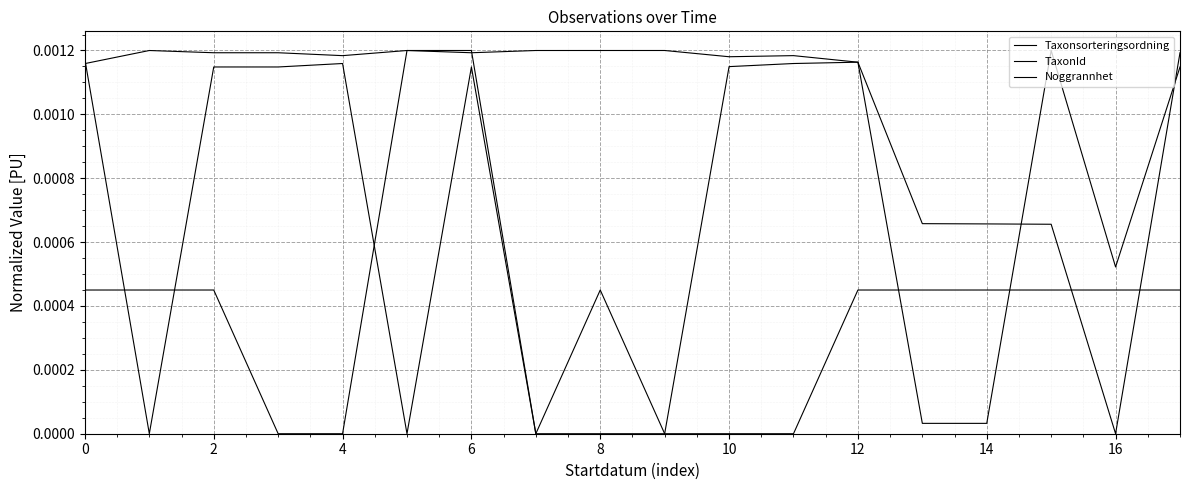

Does the chart have visible grid lines?

Yes